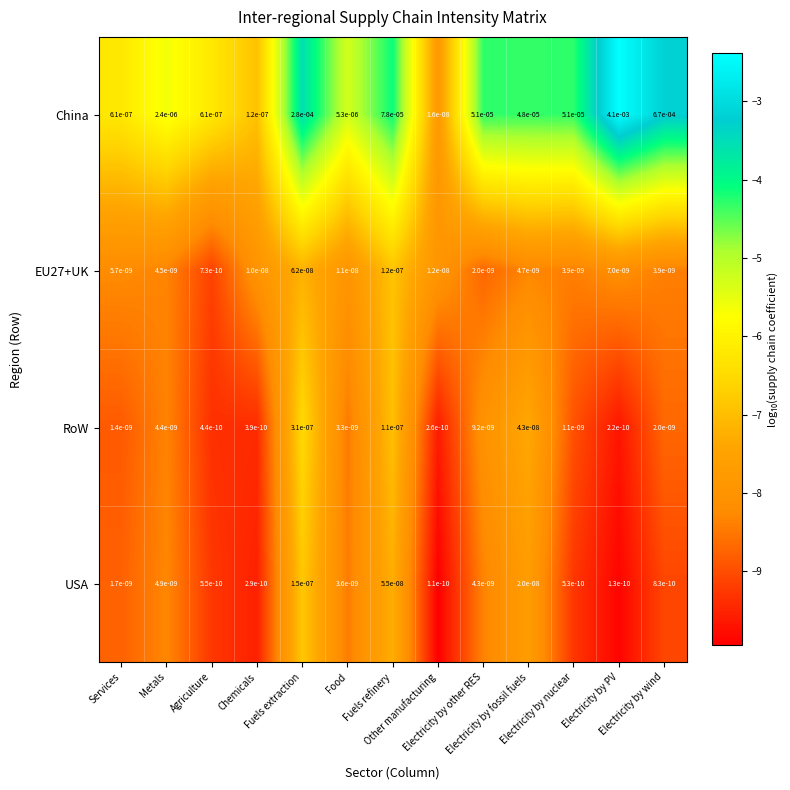

Which series has the largest range (max minus min)?

China